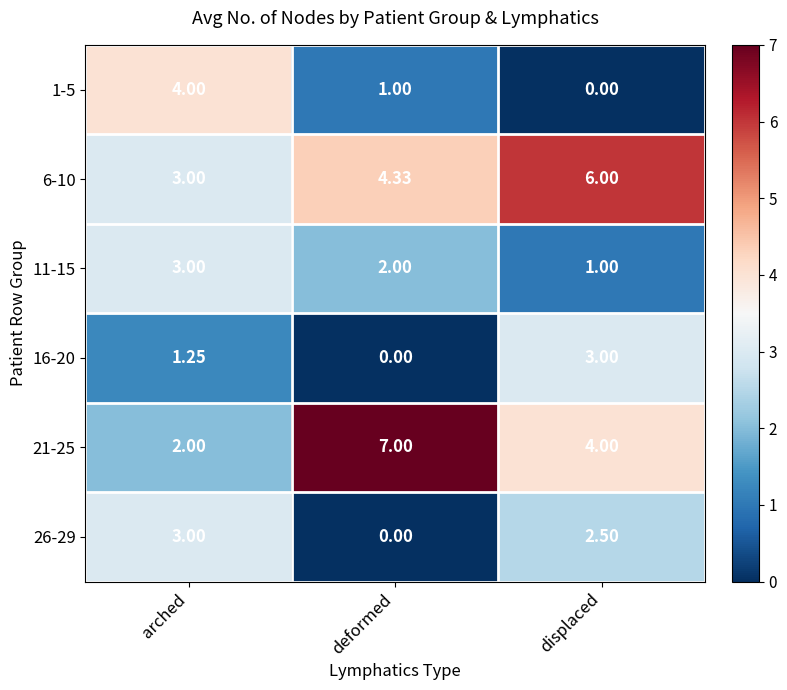

Where is 26-29 nearest to the value 1?

deformed